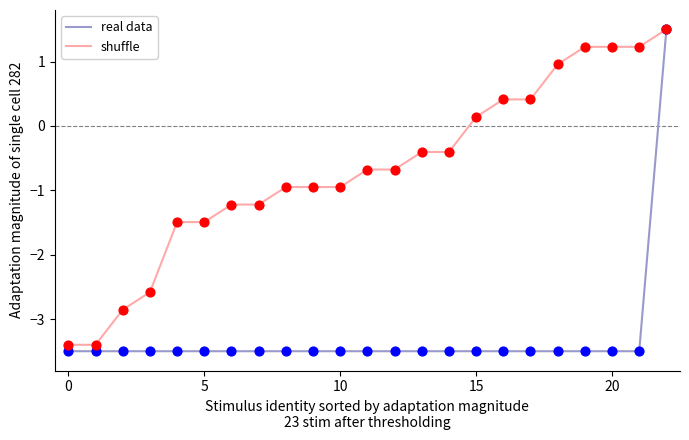

What is the maximum value for real data?

1.5